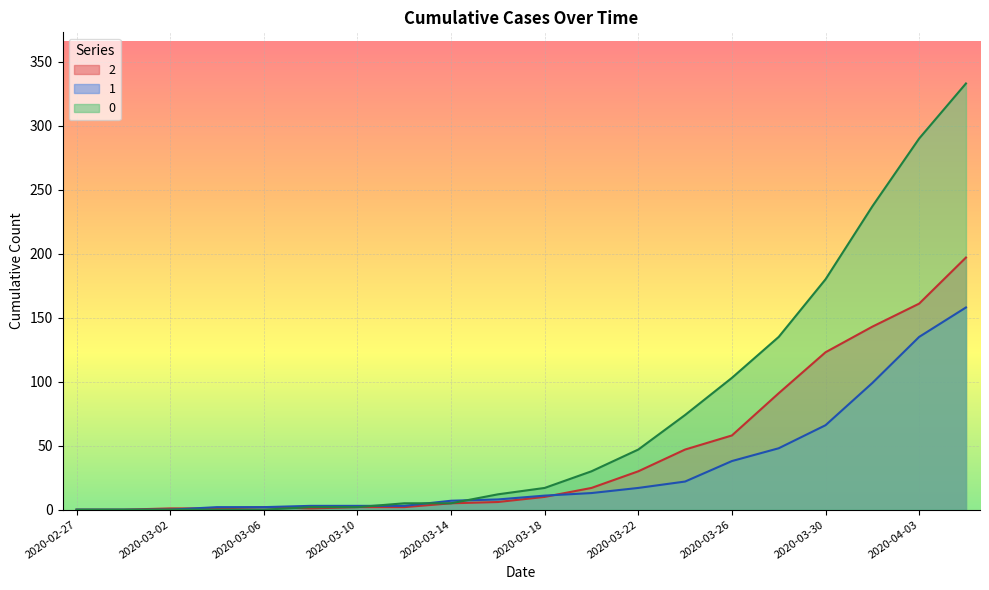

Between 2020-02-27 and 2020-03-02, which series saw the biggest shift?

2